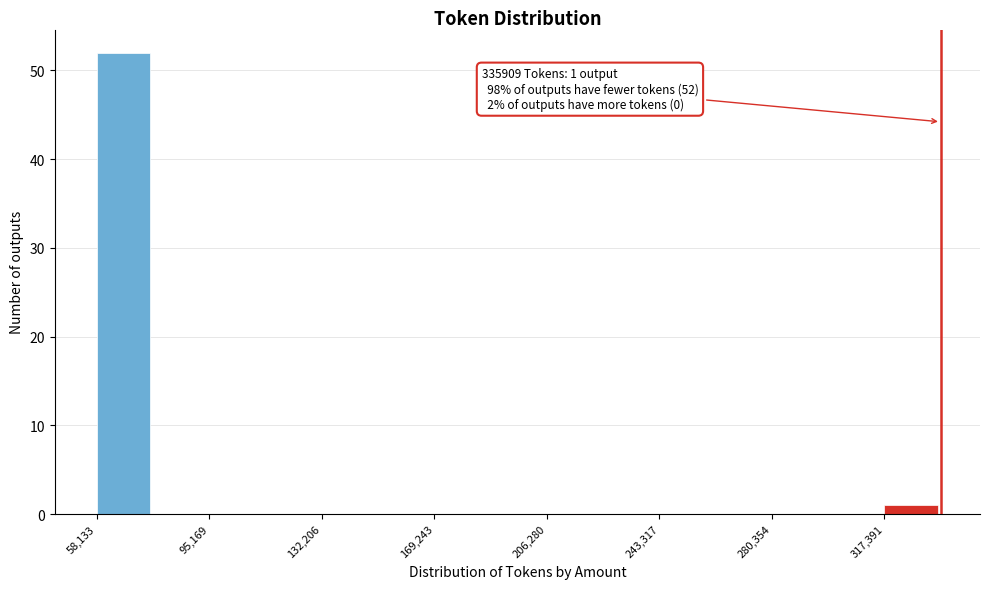

Around what value on the x-axis is the tallest bar? Give the approximate position of its centre, as read against the axis.

65000